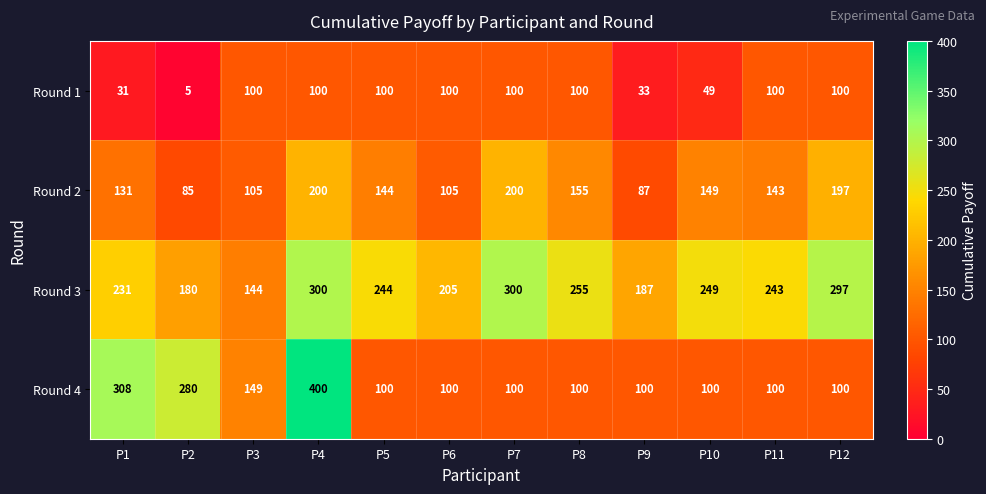

What is the difference between the maximum and second lowest values in the Round 3 series?

120